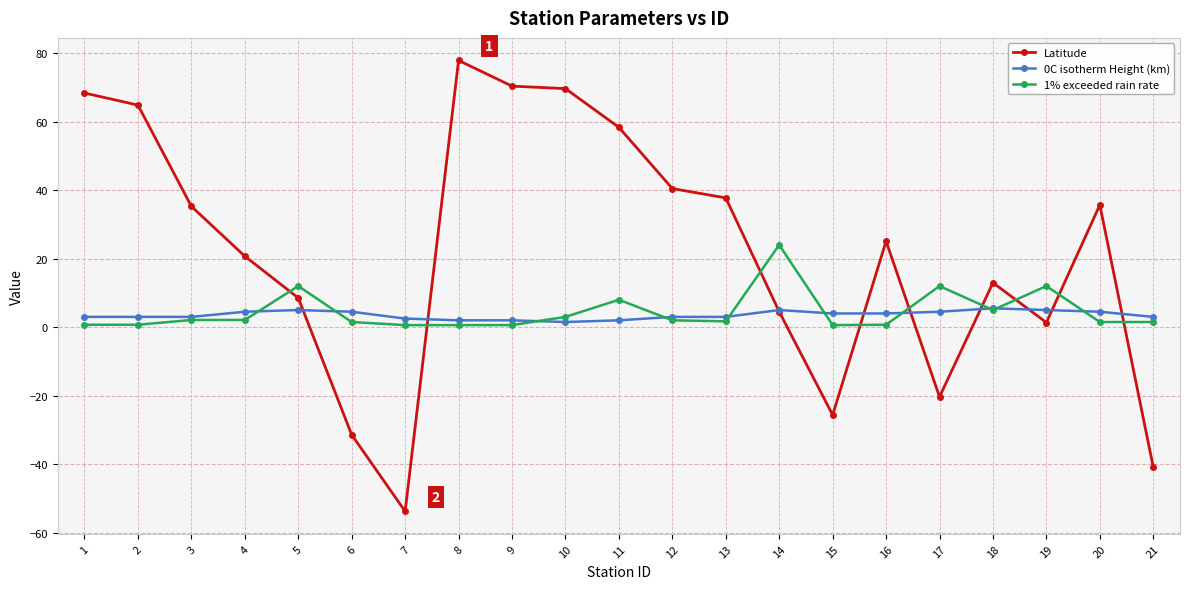

What is the value of the Latitude point at the 17th from the left?

-20.3